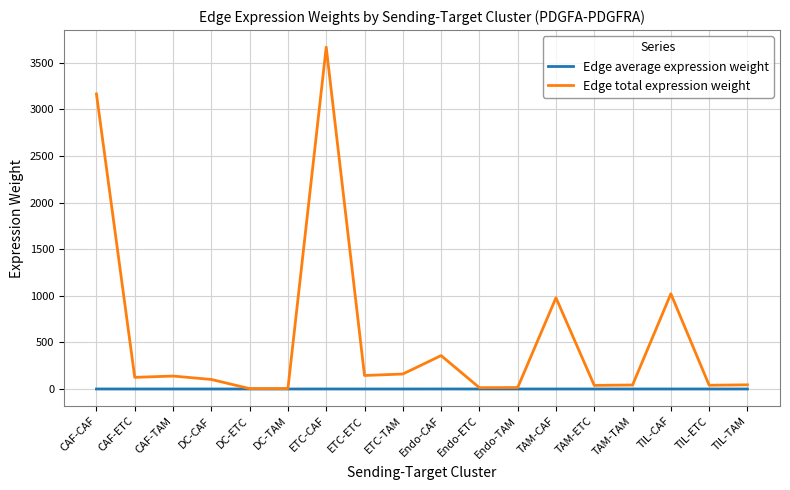

Does the chart have visible grid lines?

Yes